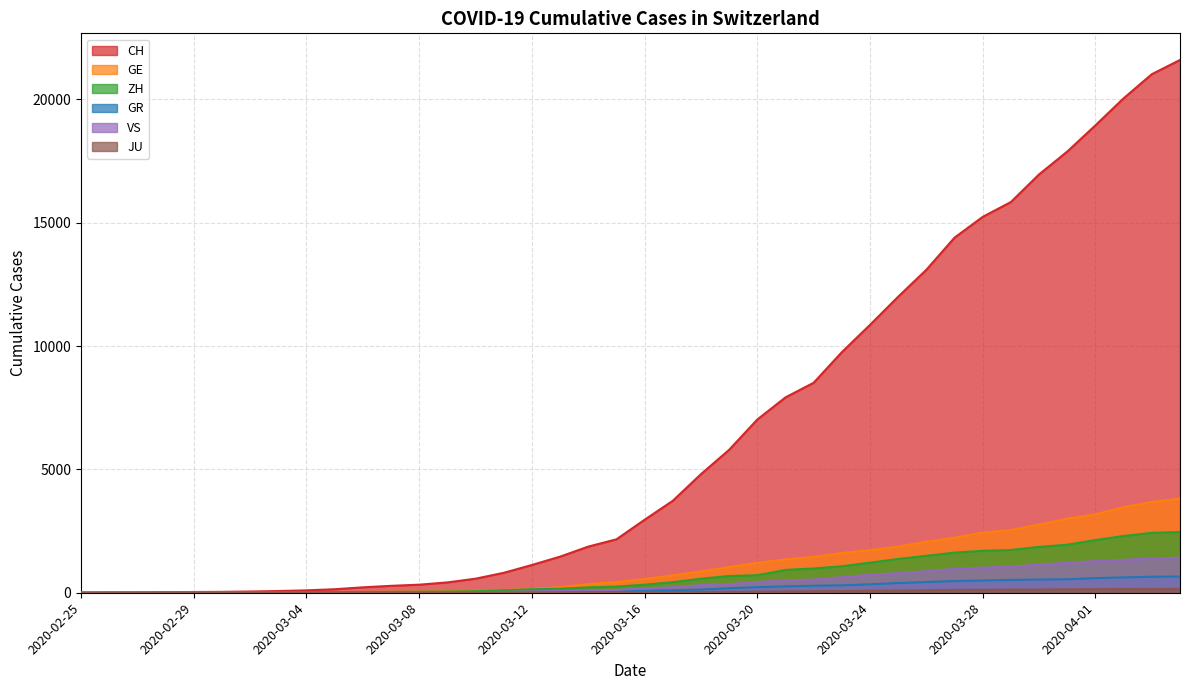

How many lines are shown in the chart?

6